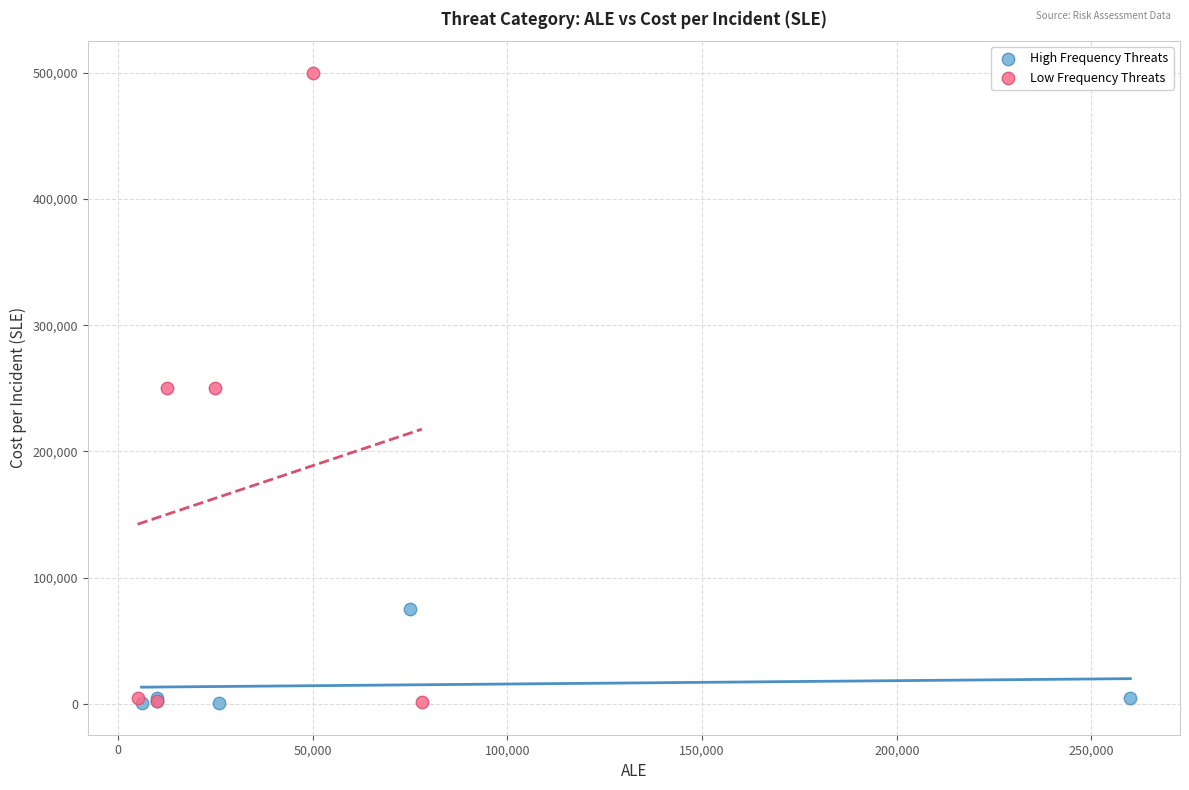

Which series has the widest spread of Y values?

Low Frequency Threats